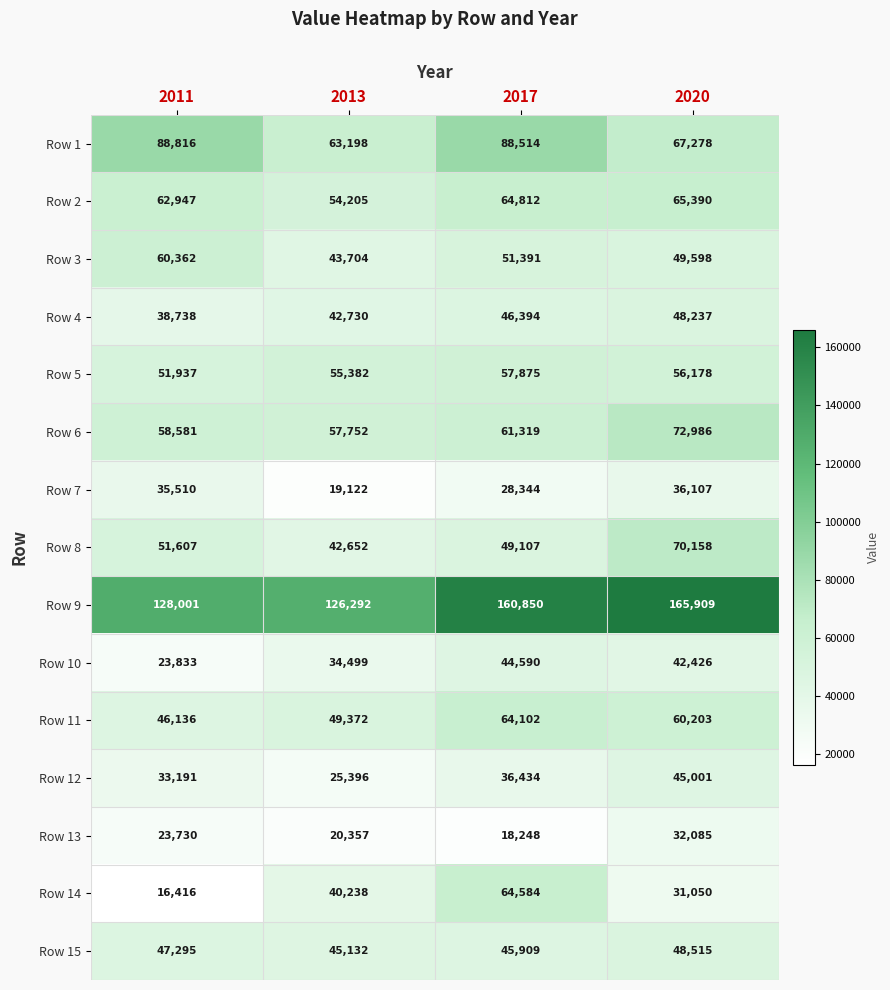

At which label does Row 14 reach its peak?

2017